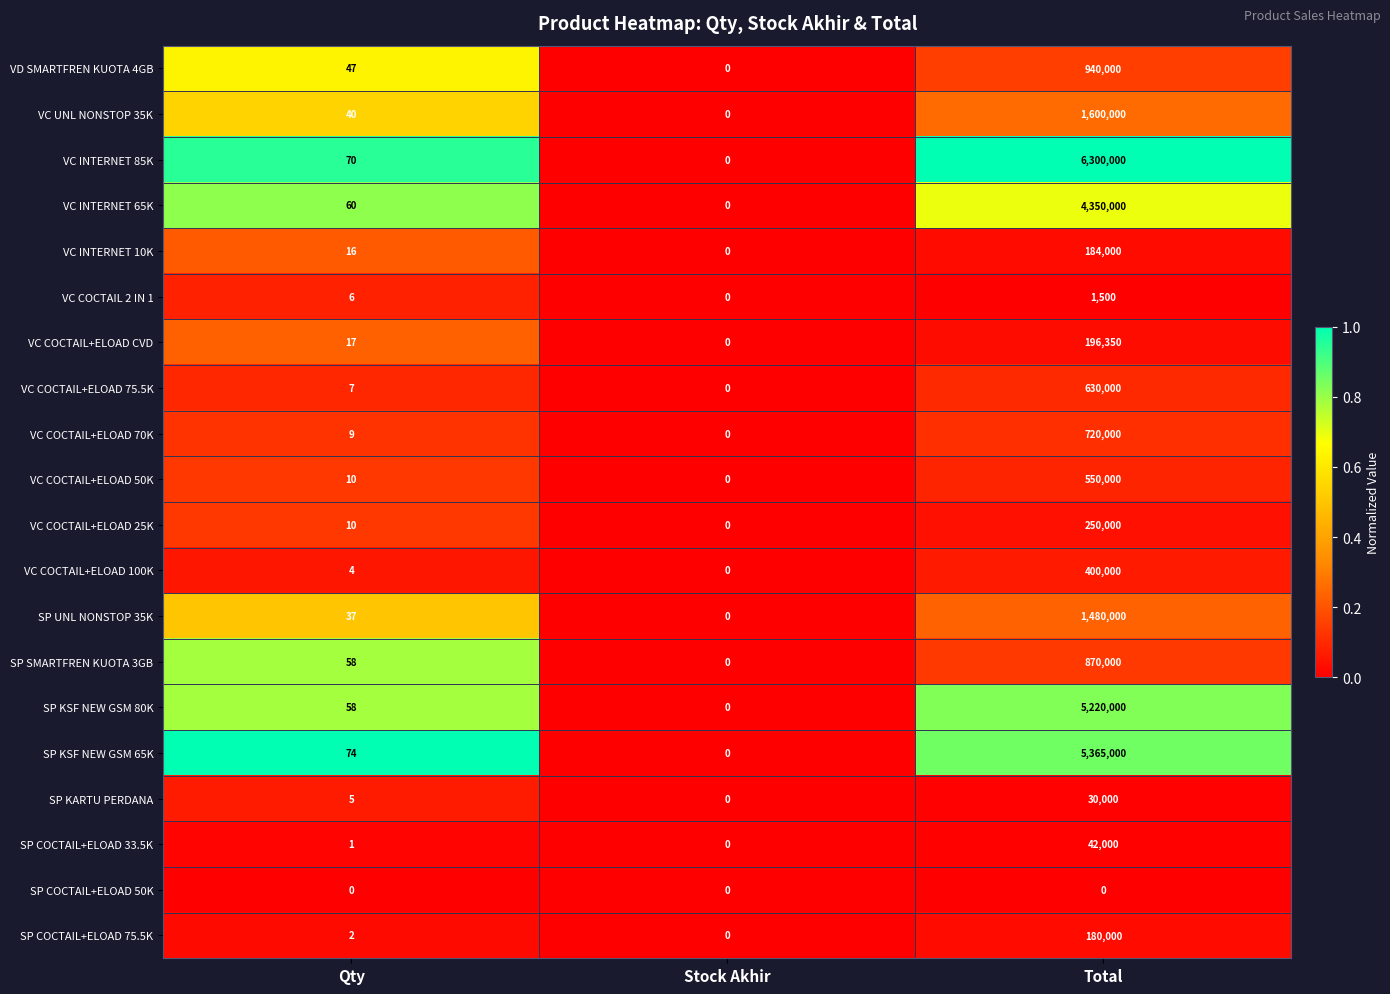

How many distinct data groups are displayed?

20